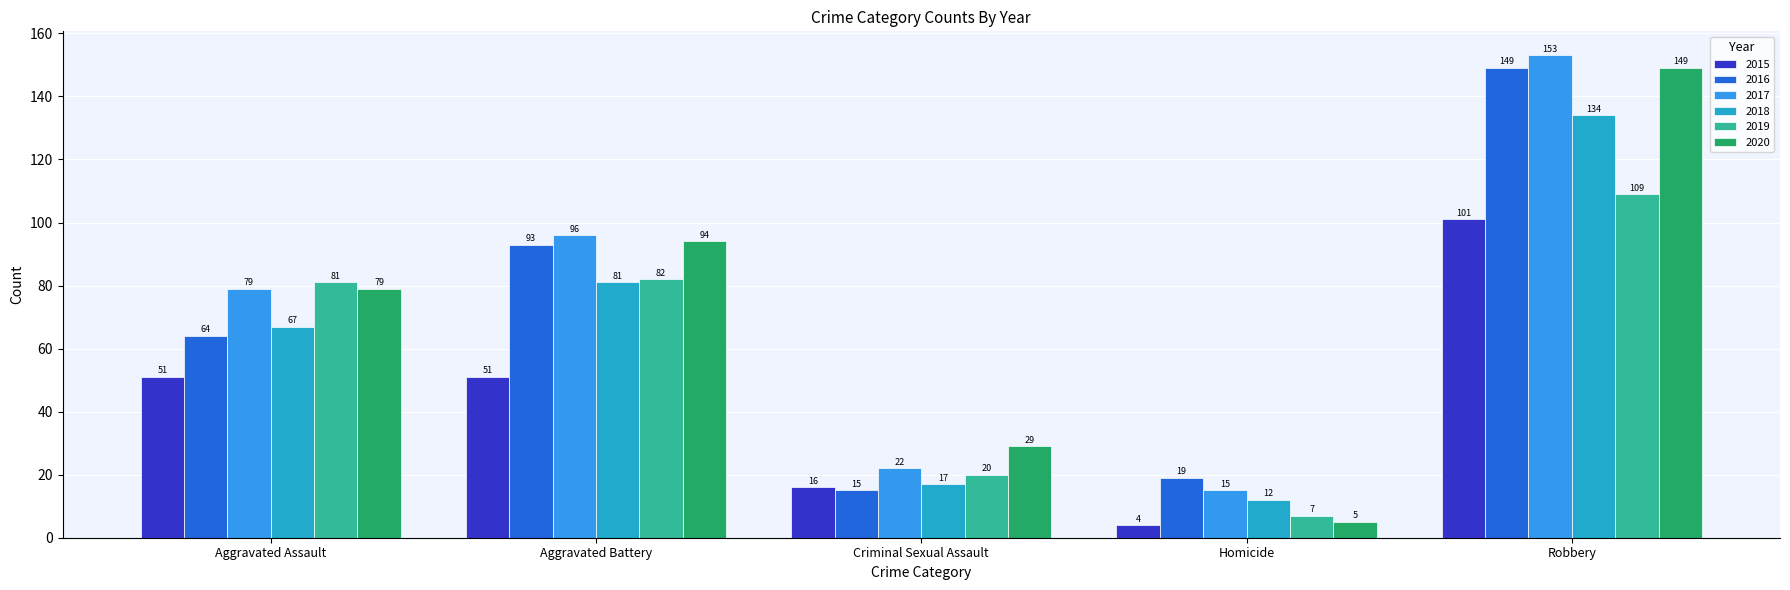

Reading left to right, list all the values displayed in this chart.

2015: 51	51	16	4	101
2016: 64	93	15	19	149
2017: 79	96	22	15	153
2018: 67	81	17	12	134
2019: 81	82	20	7	109
2020: 79	94	29	5	149